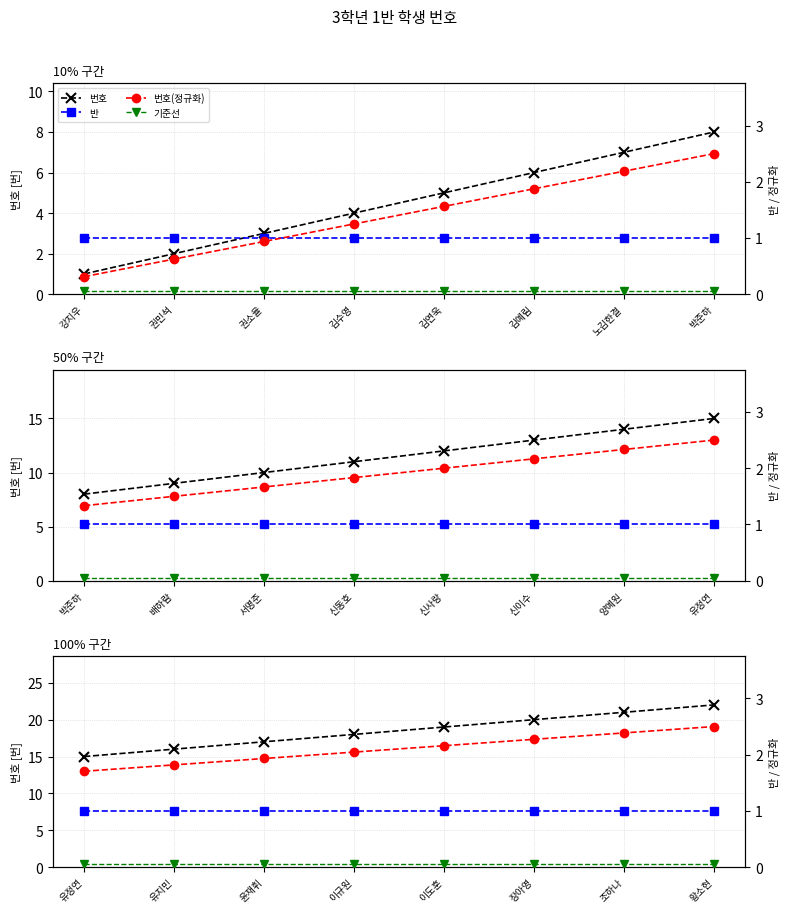

Which series has the largest range (max minus min)?

번호